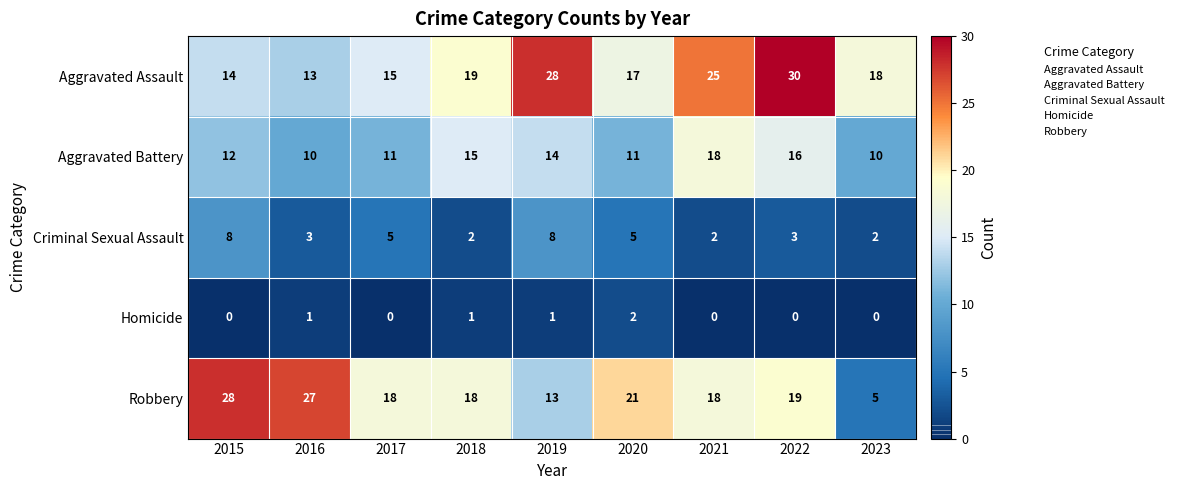

Which series has the largest range (max minus min)?

Robbery